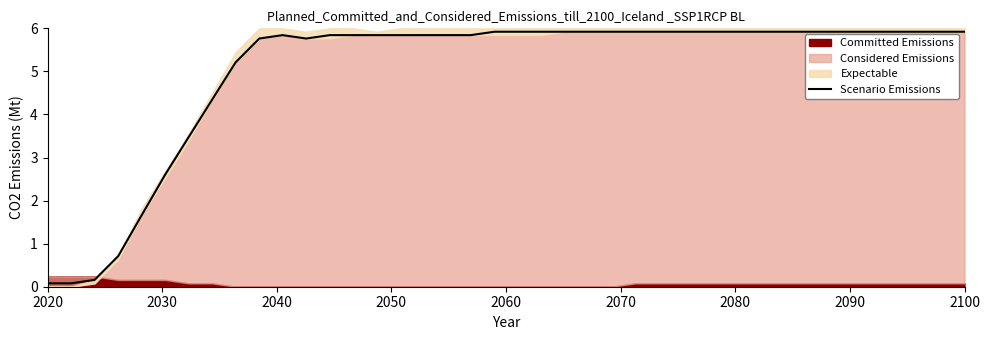

Is it true that Scenario Emissions equals 5.9 at 2100?

True